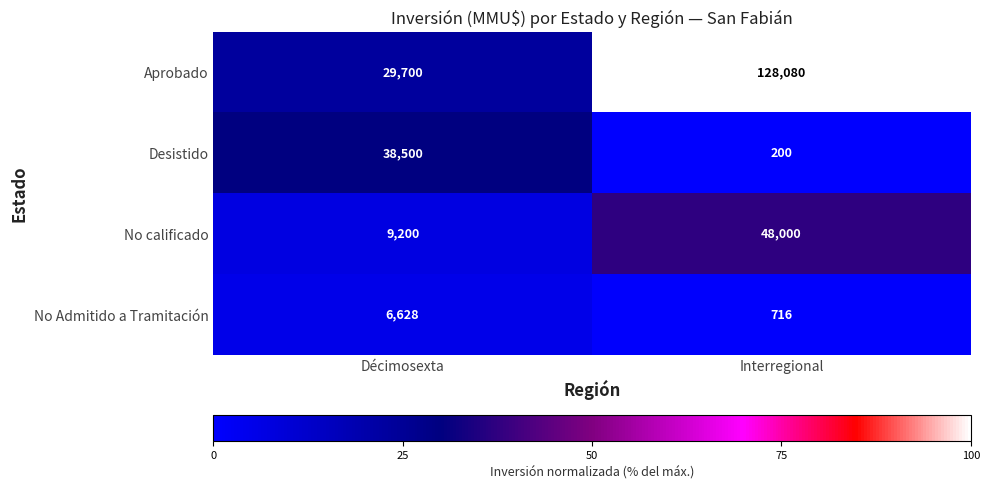

Which series has the largest total across all categories?

Aprobado